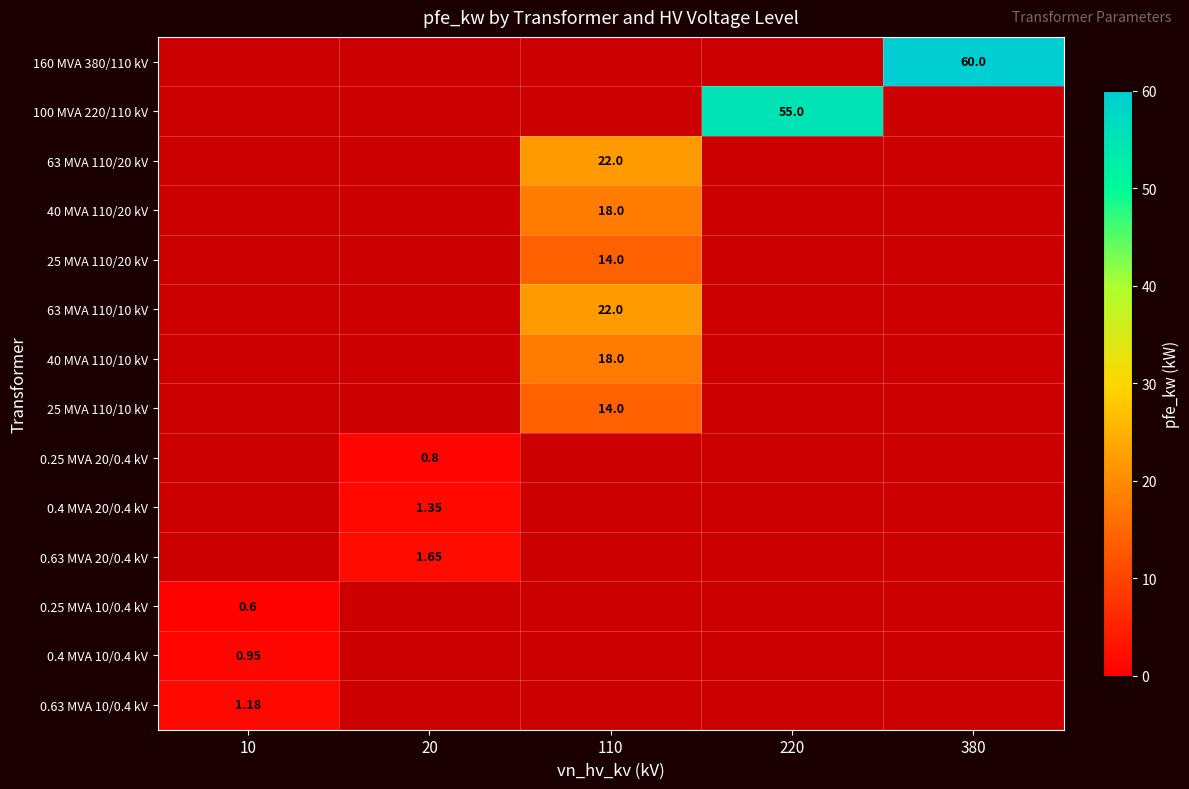

What is the difference between the maximum and second lowest values in the 25 MVA 110/10 kV series?

14.0